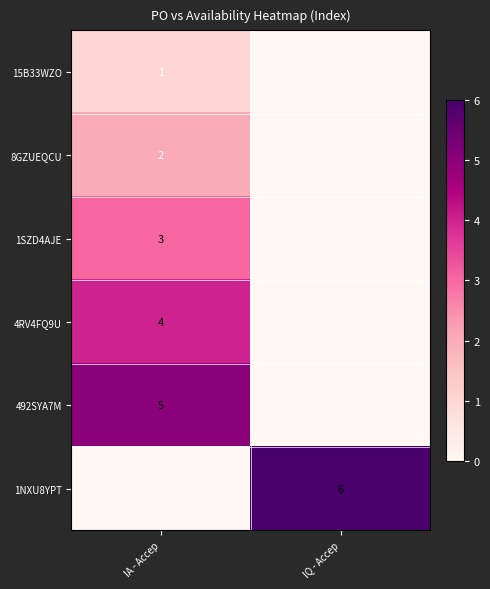

The 15B33WZO series shows 0 at IA - Accep. True or false?

False